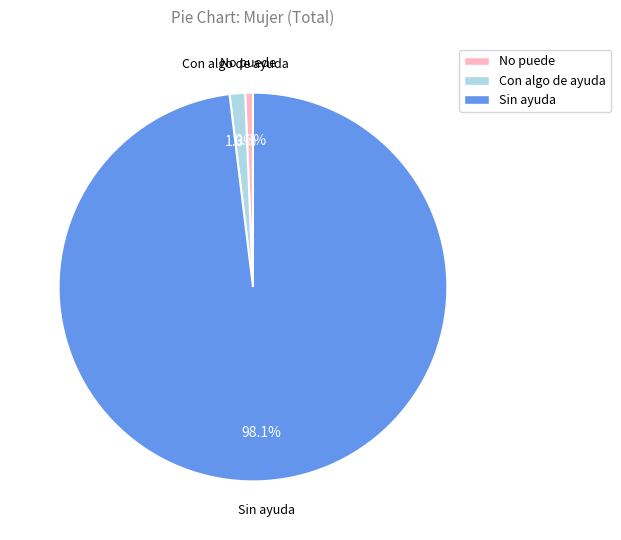

How many slices are in this pie chart?

3